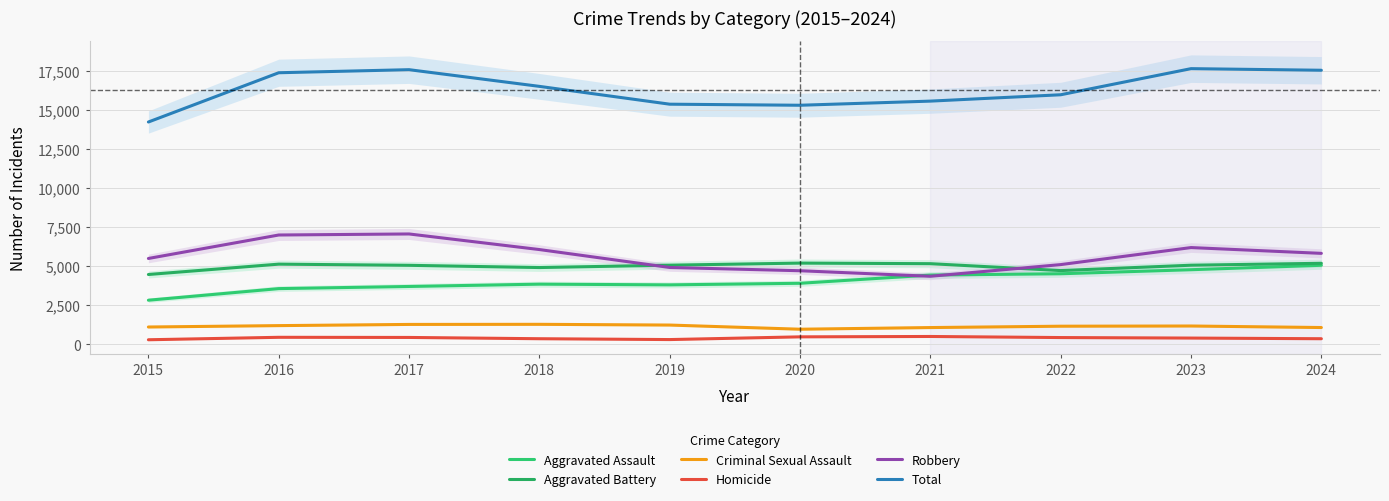

Reading left to right, what are all the values shown in this chart?

Aggravated Assault: 2836	3580	3717	3865	3820	3921	4448	4531	4790	5074
Aggravated Battery: 4484	5147	5072	4929	5081	5214	5177	4735	5078	5202
Criminal Sexual Assault: 1120	1209	1285	1292	1245	978	1084	1171	1184	1086
Homicide: 303	460	451	369	315	489	513	444	411	369
Robbery: 5511	7014	7081	6082	4934	4725	4370	5118	6209	5838
Total: 14254	17410	17606	16537	15395	15327	15592	15999	17672	17569